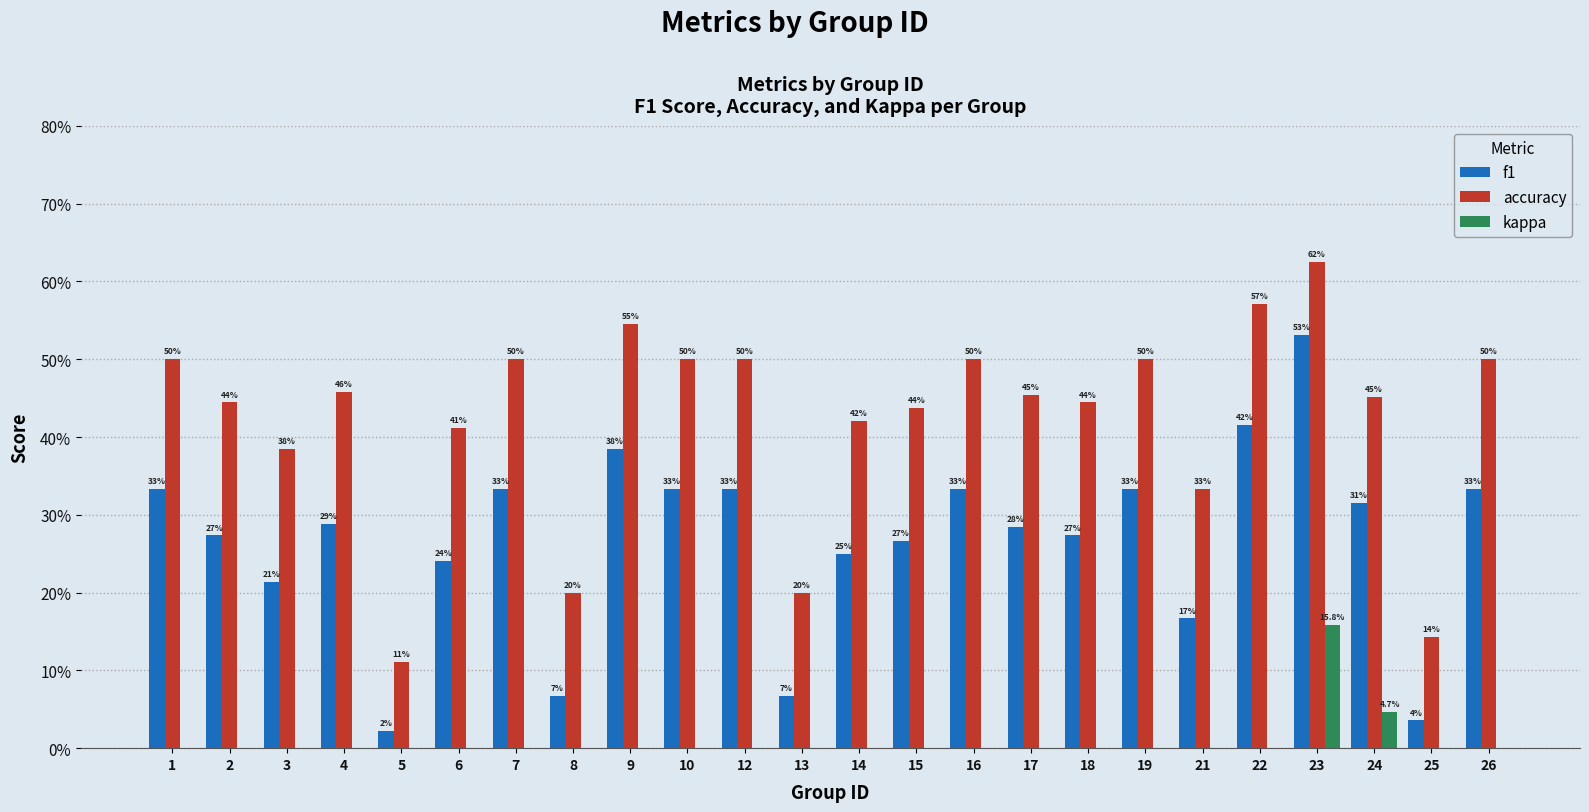

What is the difference between the second highest and minimum values in the accuracy series?

0.5